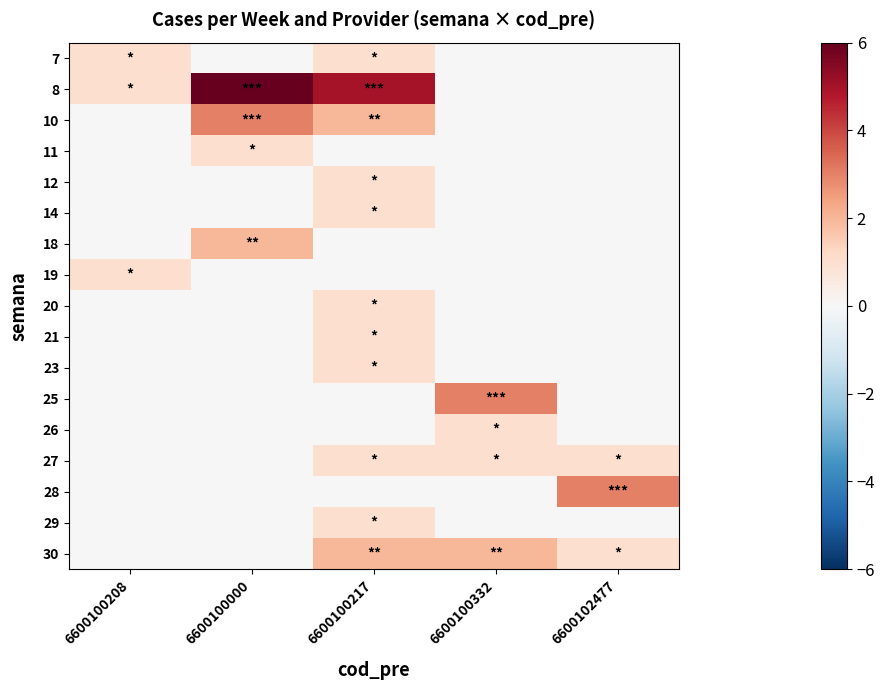

Rank the series at 6600100208 from highest to lowest value.

7, 8, 19, 10, 11, 12, 14, 18, 20, 21, 23, 25, 26, 27, 28, 29, 30